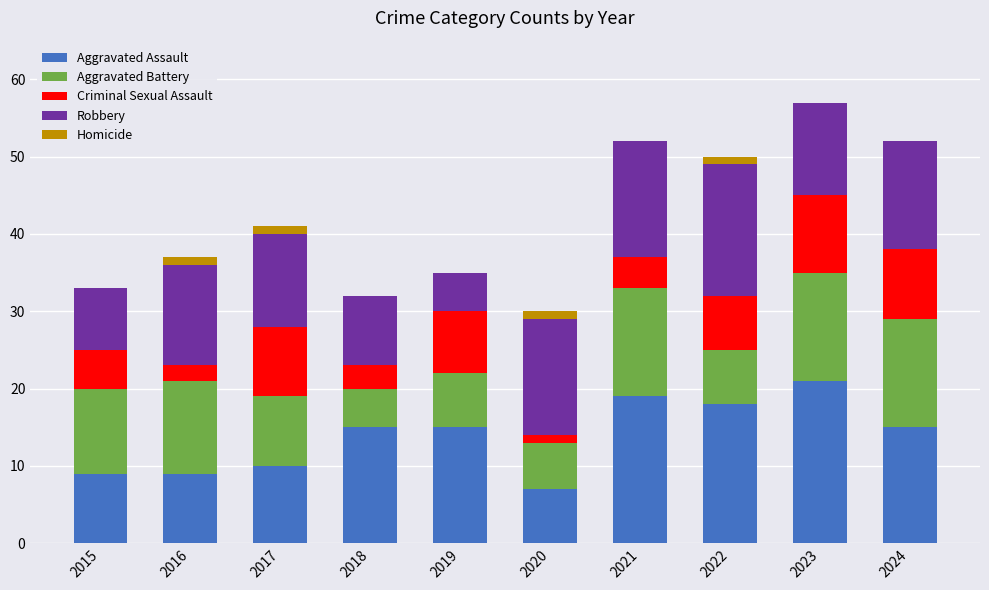

Which category has the highest value in the Aggravated Assault series?

2023